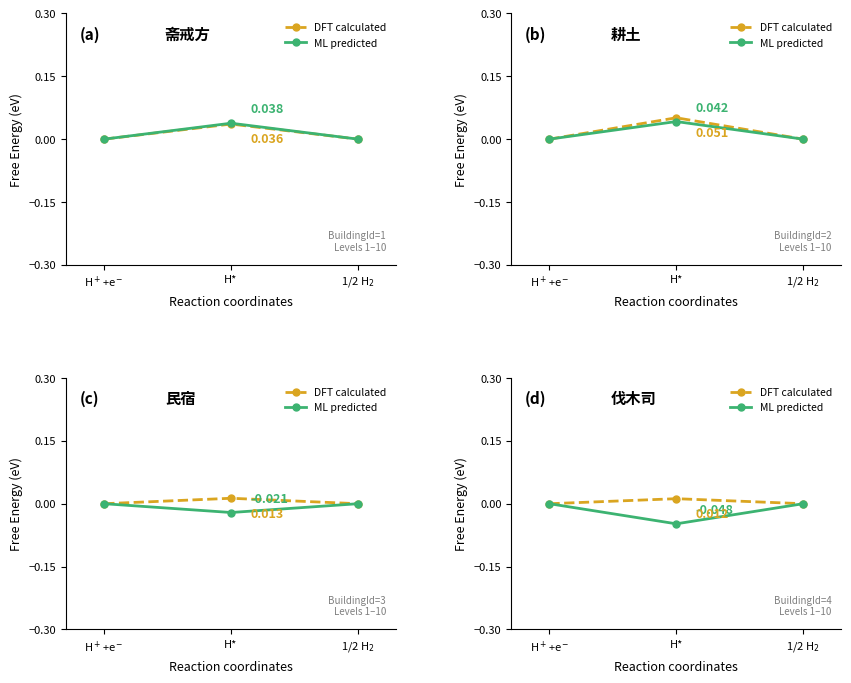

At H*, list the series in order from largest to smallest.

DFT calculated, ML predicted